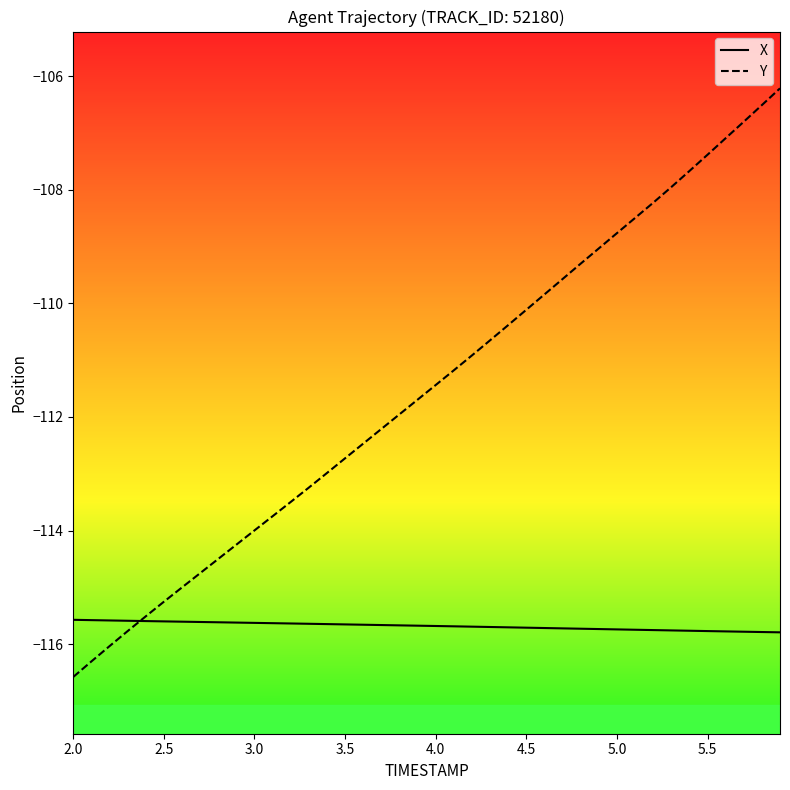

Which series has the largest total across all categories?

Y